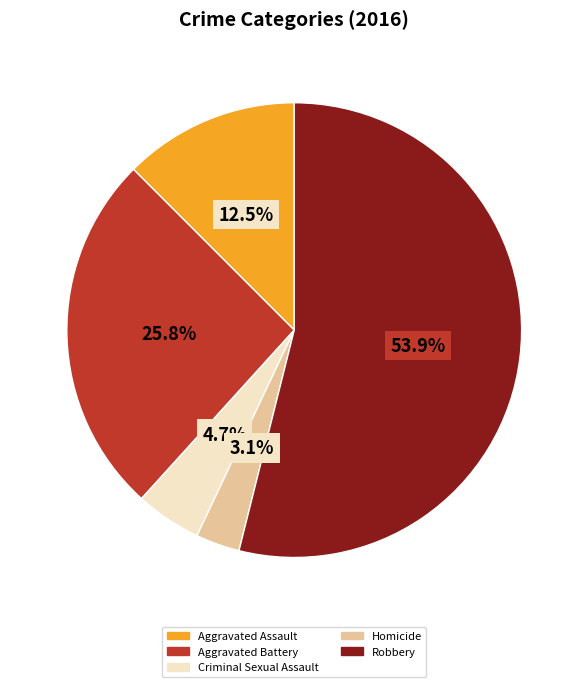

Rank the categories by value from lowest to highest.

Homicide, Criminal Sexual Assault, Aggravated Assault, Aggravated Battery, Robbery